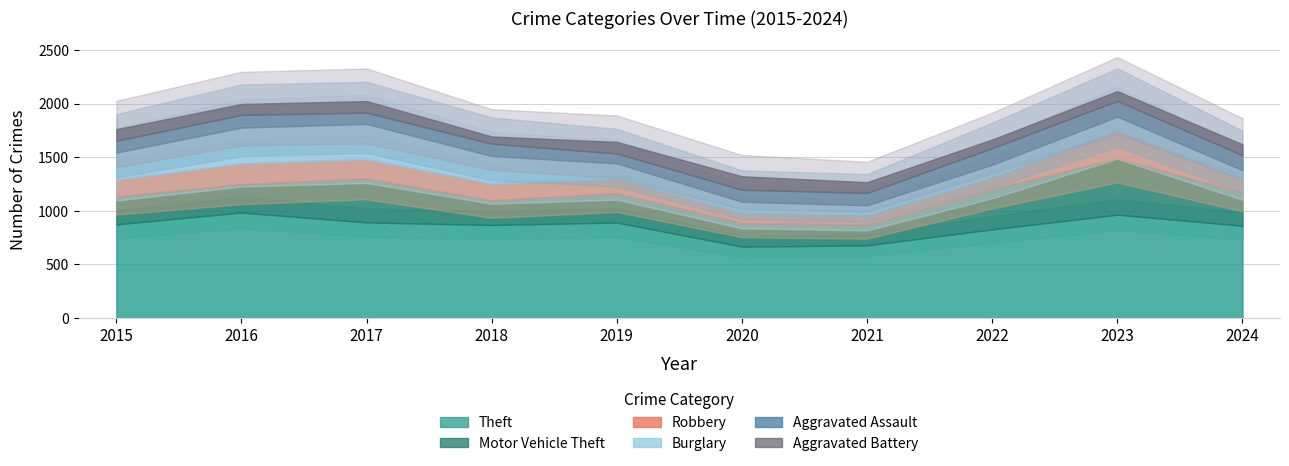

How many data points does each series have?

10